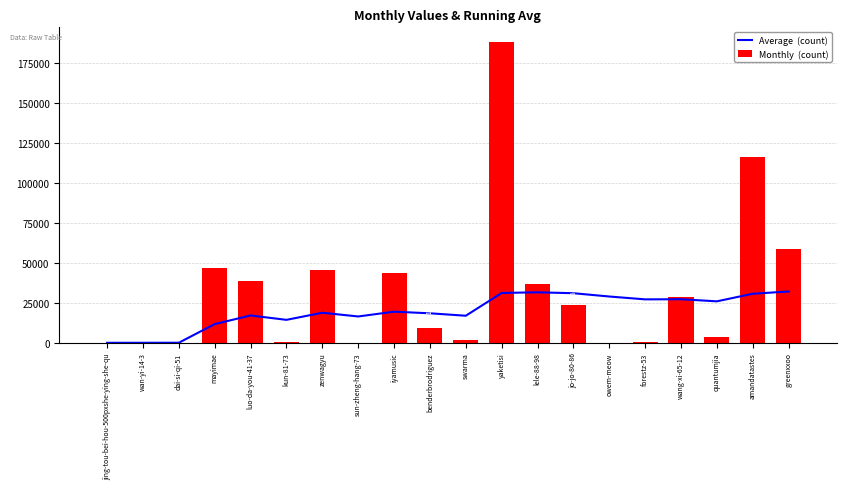

Rank the series by their maximum value, from lowest to highest.

Average  (count), Monthly  (count)